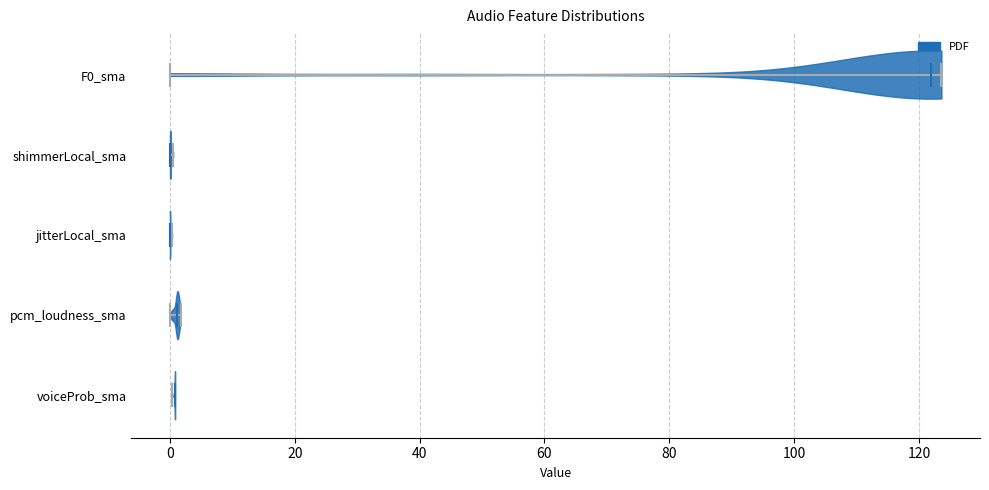

Reading bottom to top, read every violin against the x-axis: where its median line is, and the lowest and highest points it reaches. The values are not printed on the chart, so give them approximately, as read against the axis.

voiceProb_sma: median line 0, lowest point 0, highest point 0
pcm_loudness_sma: median line 2, lowest point 0, highest point 2
jitterLocal_sma: median line 0, lowest point 0, highest point 0
shimmerLocal_sma: median line 0, lowest point 0, highest point 0
F0_sma: median line 122, lowest point 0, highest point 124